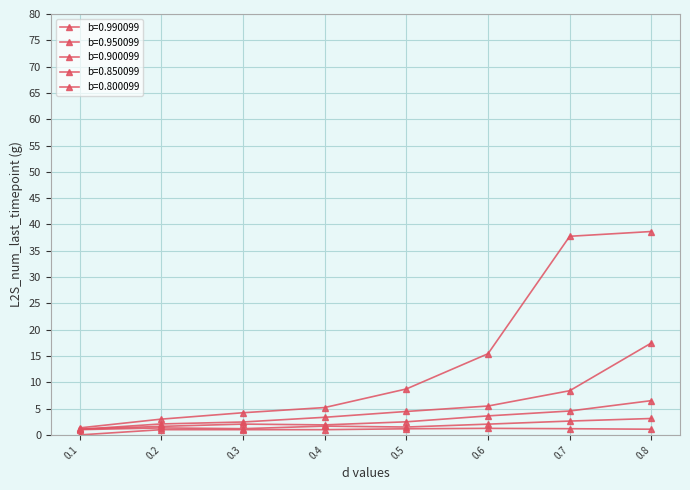

How many lines are shown in the chart?

5